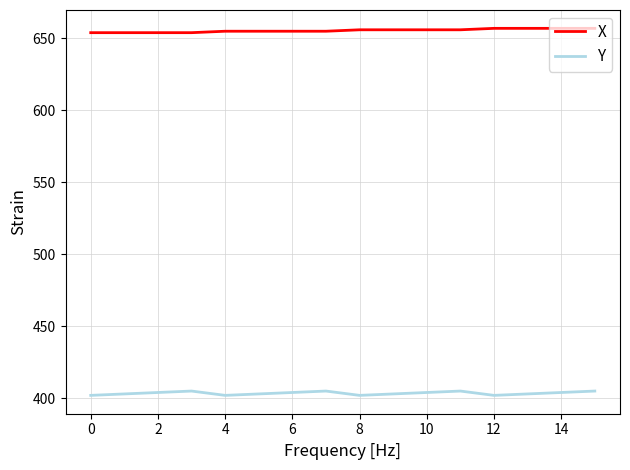

What is the minimum value for X?

654